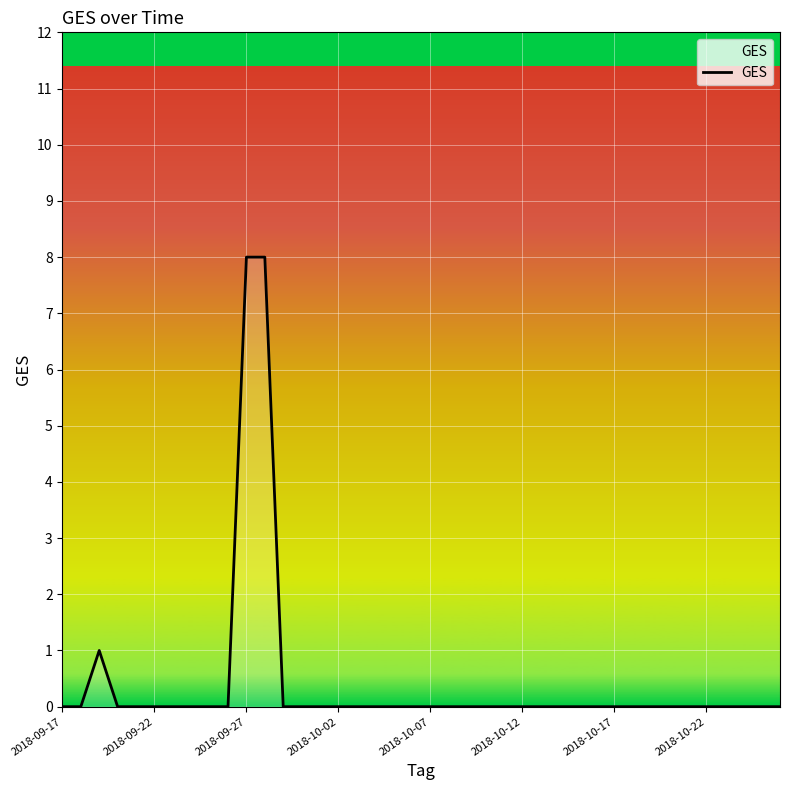

What is the greatest value displayed?

8